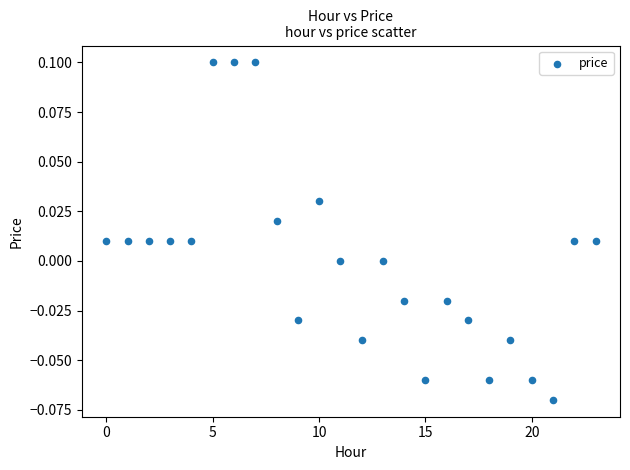

How many data points are displayed?

24